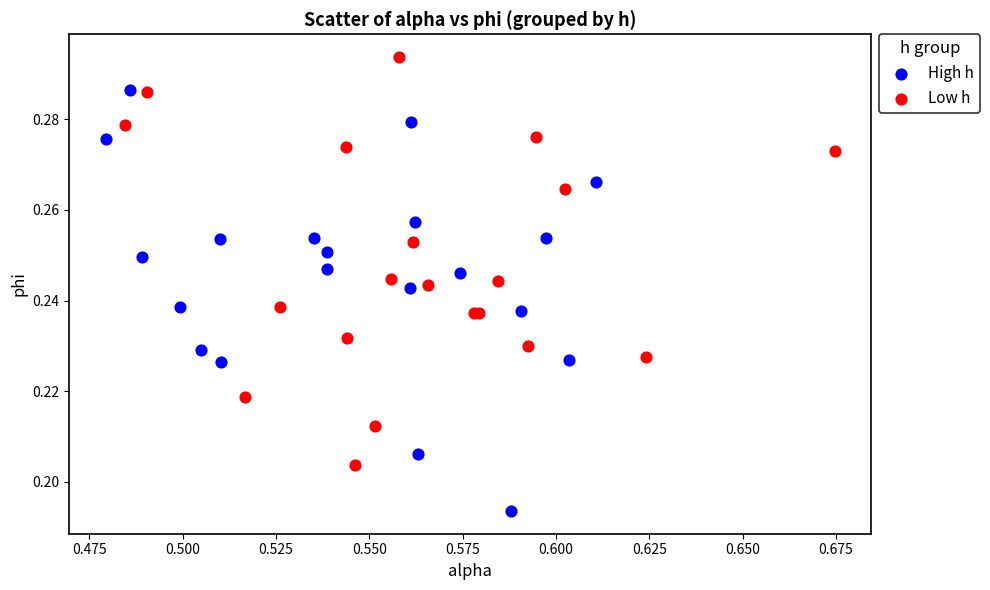

Which series reaches the minimum Y coordinate?

High h